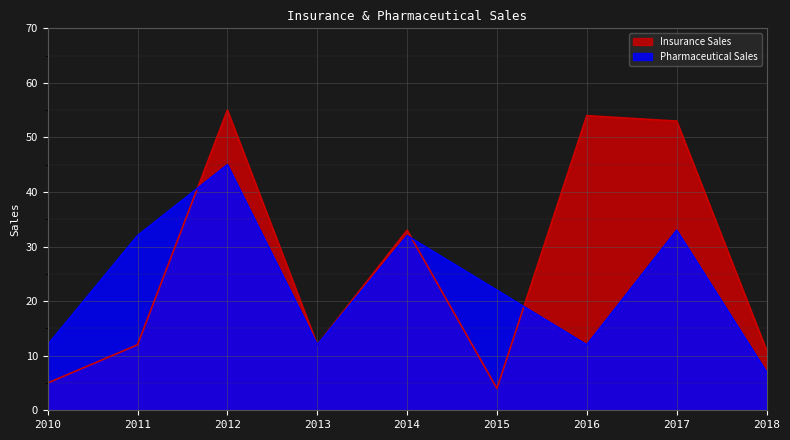

List the series in order of their peak value, lowest first.

Pharmaceutical Sales, Insurance Sales